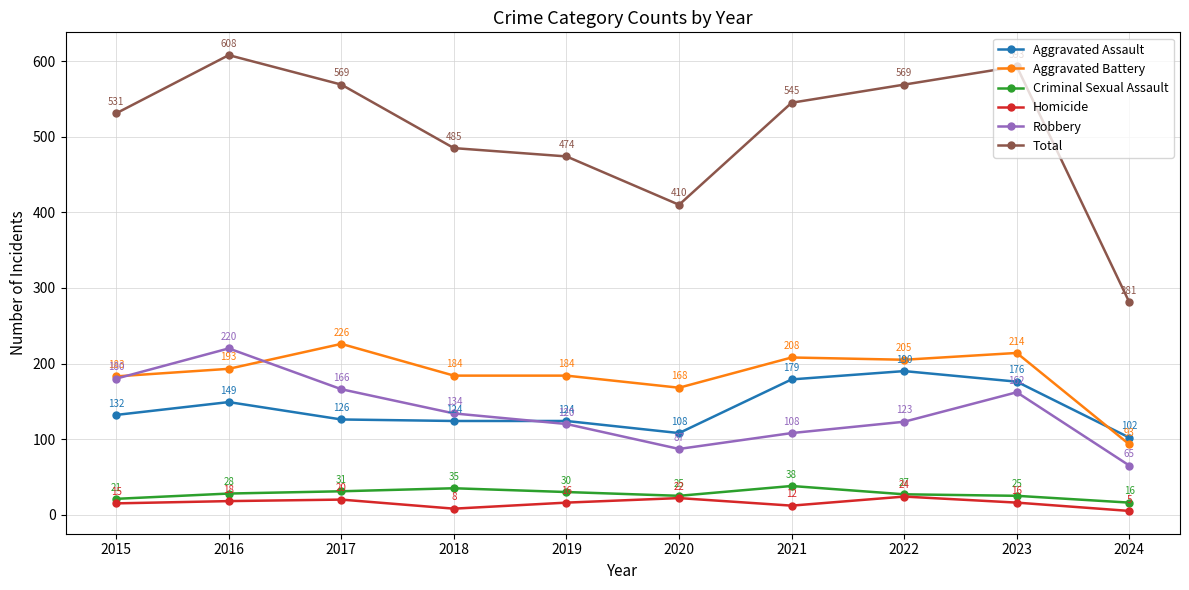

The value of Aggravated Assault at 2021 is 179. True or false?

True